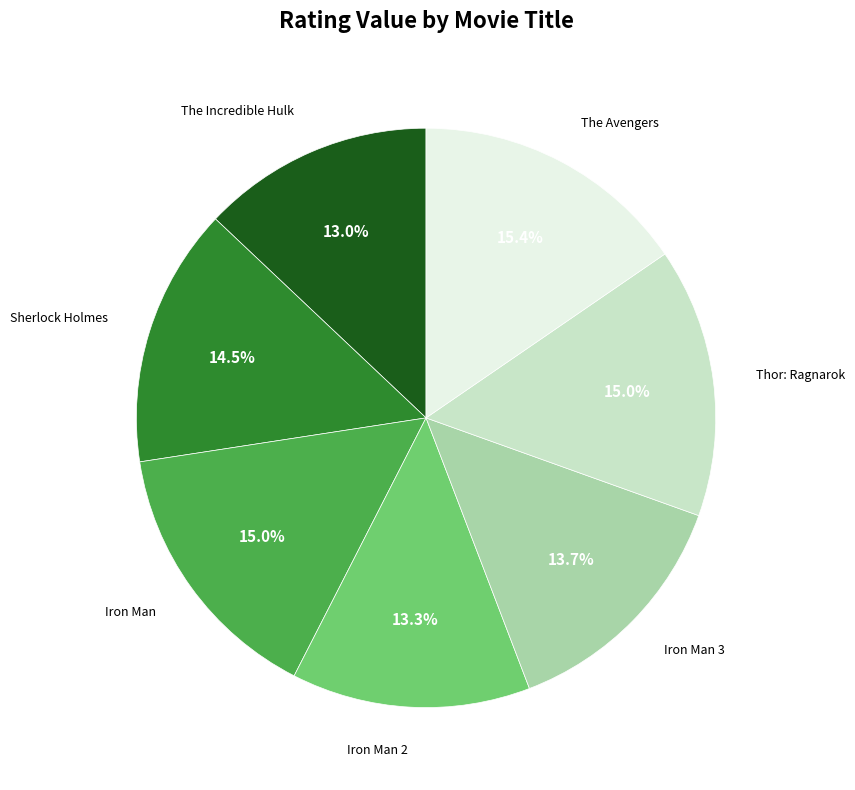

To the nearest percent, what is the difference between the largest and smallest slice percentages?

2%